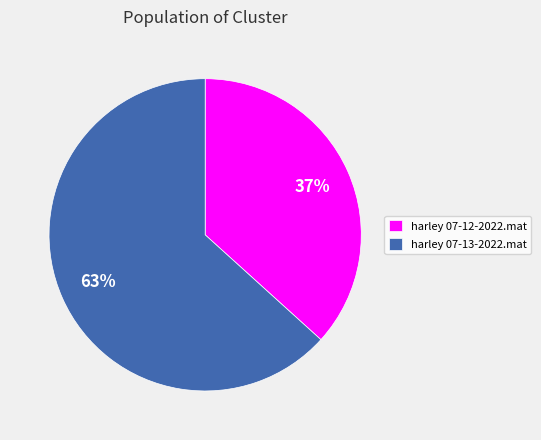

To the nearest percent, what is the combined percentage of harley 07-12-2022.mat and harley 07-13-2022.mat?

100%